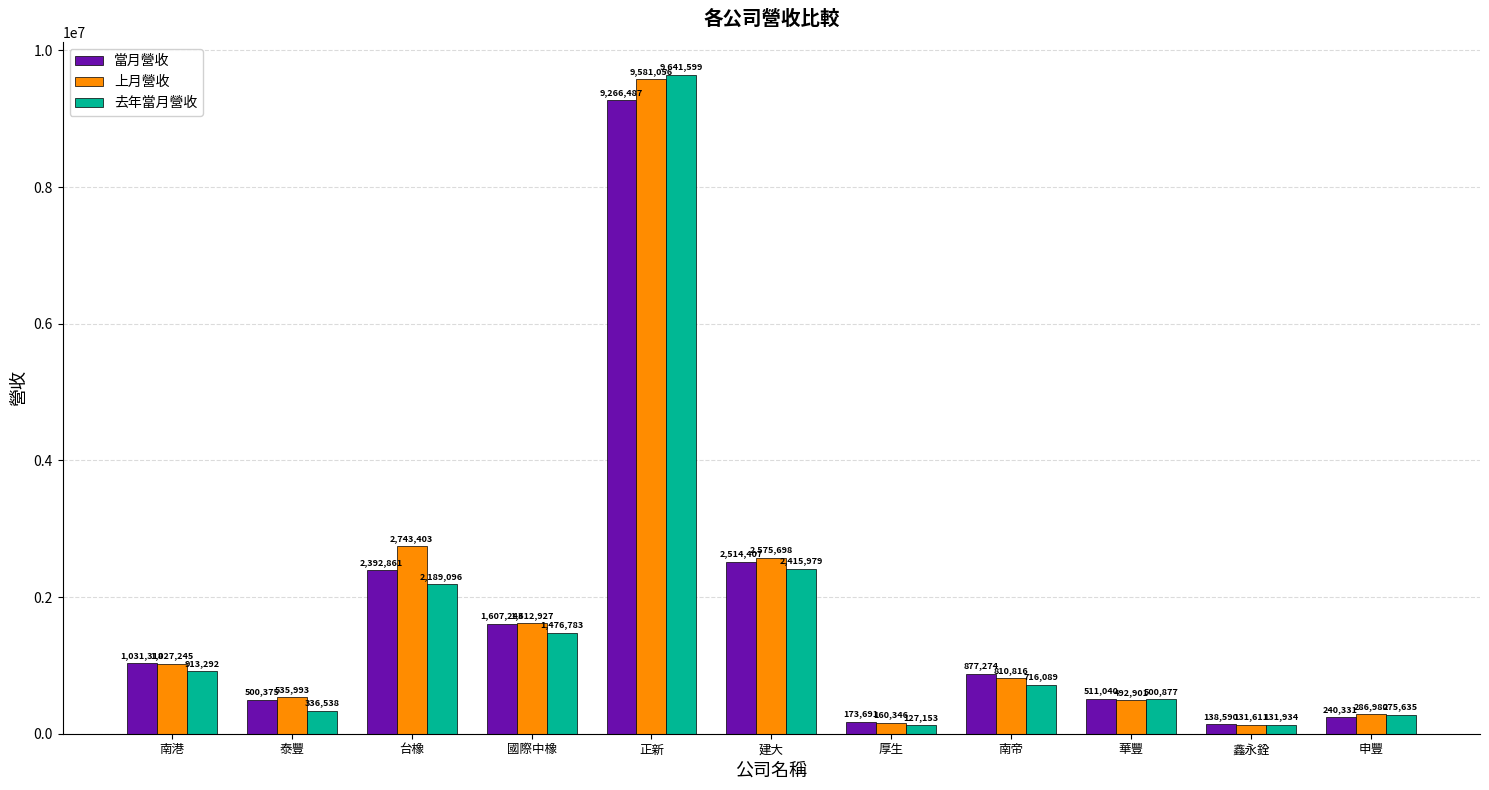

Reading left to right, extract all data points from this chart.

當月營收: 1031318	500375	2392861	1607243	9266487	2514407	173691	877274	511040	138590	240331
上月營收: 1027245	535993	2743403	1612927	9581056	2575698	160346	810816	492901	131611	286980
去年當月營收: 913292	336538	2189096	1476783	9641599	2415979	127153	716089	500877	131934	275635